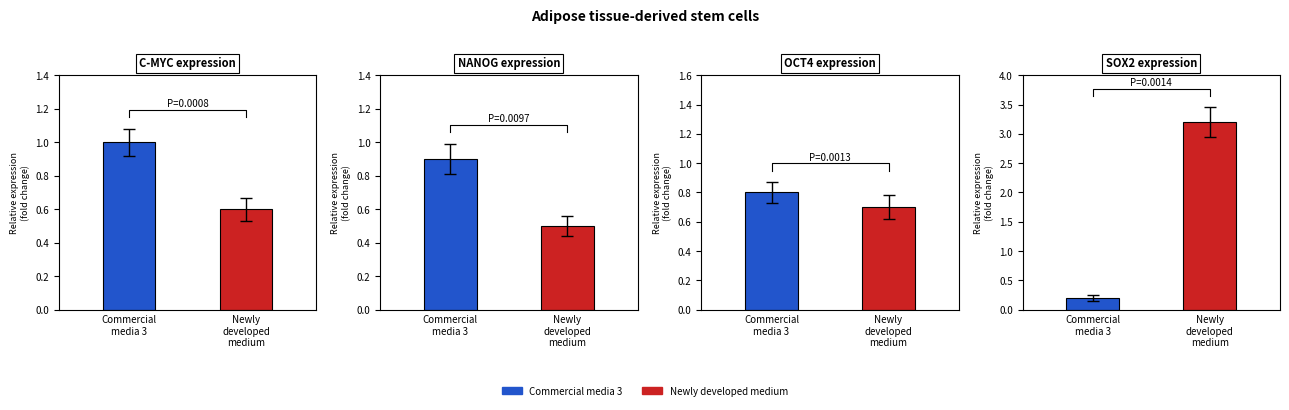

What is the label of the 2nd bar from the left?

Newly
developed
medium